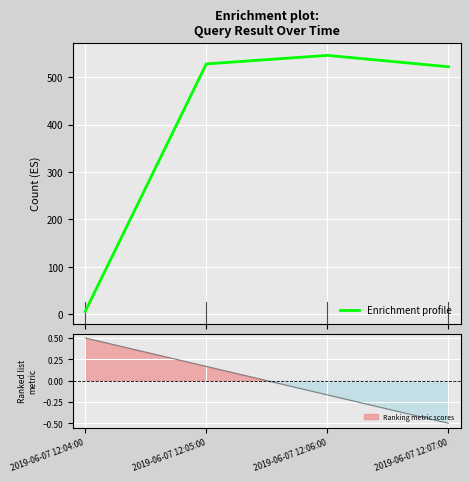

List the labels in order of value, smallest first.

2019-06-07 12:04:00, 2019-06-07 12:07:00, 2019-06-07 12:05:00, 2019-06-07 12:06:00